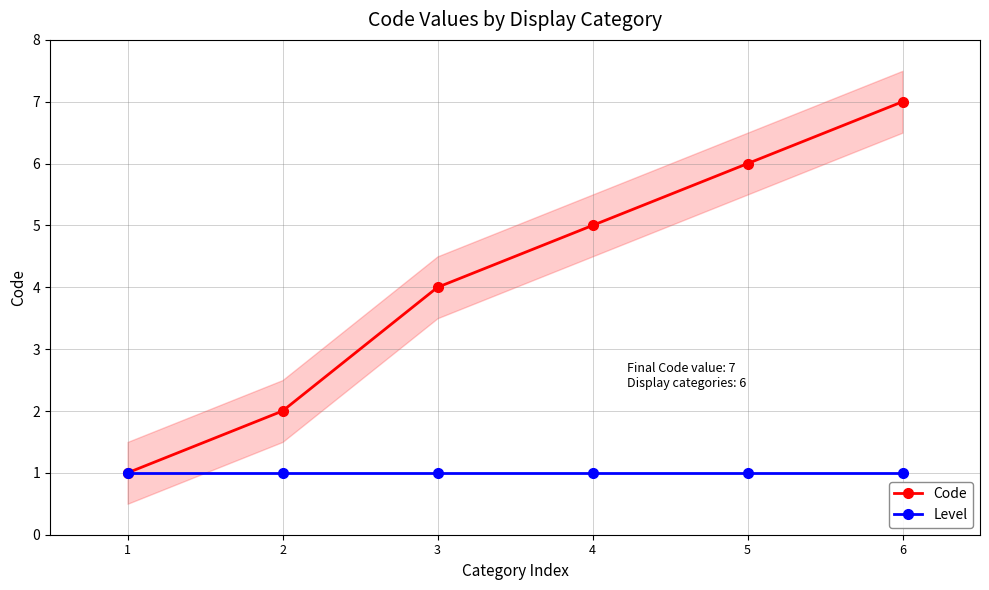

Between 3 and 5, which series saw the biggest shift?

Code